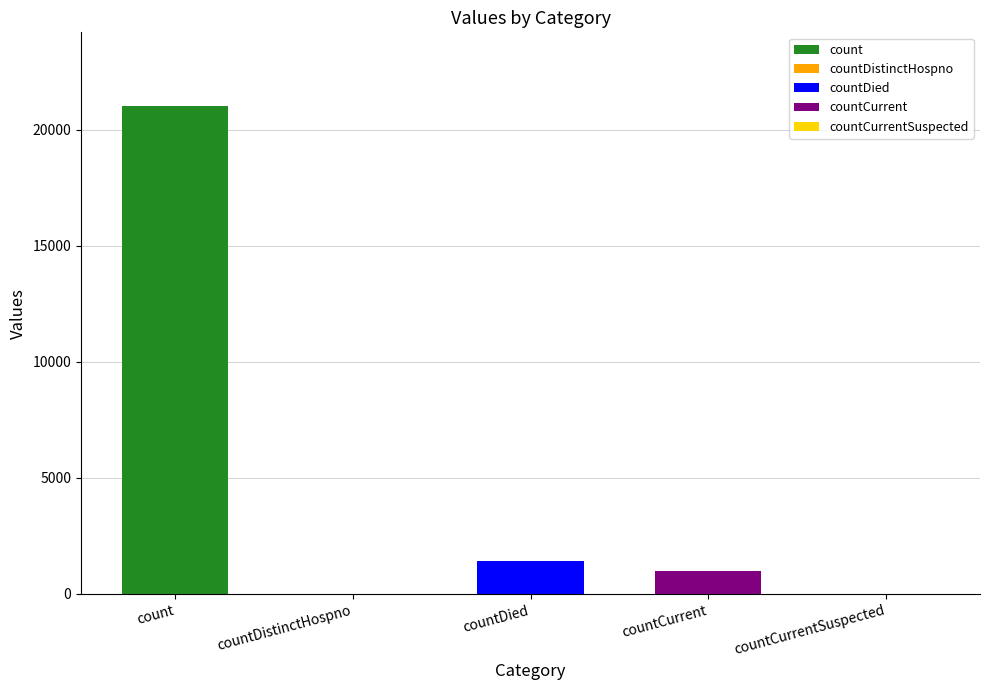

Which label corresponds to the largest value in the chart?

count